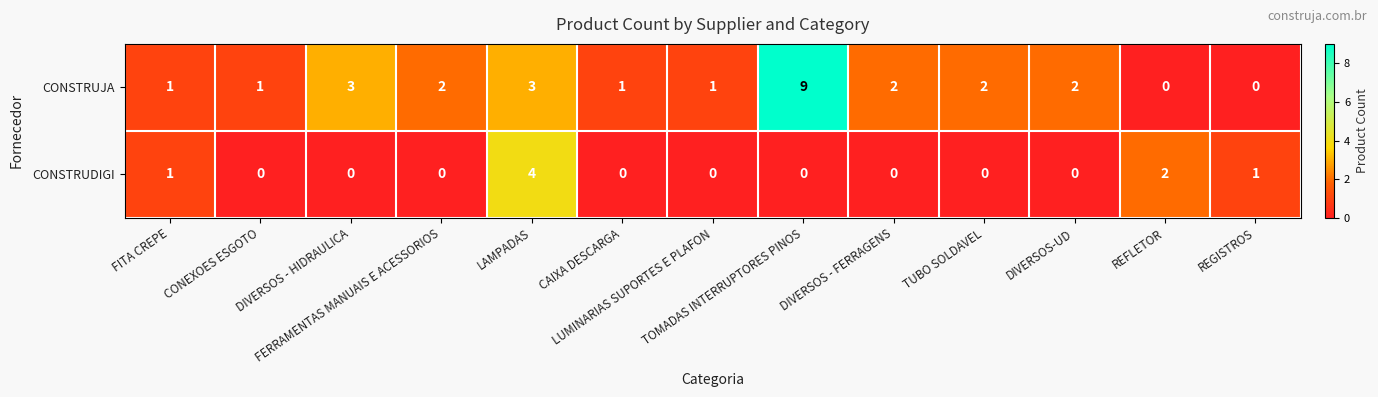

At how many categories does at least one series exceed 7?

1